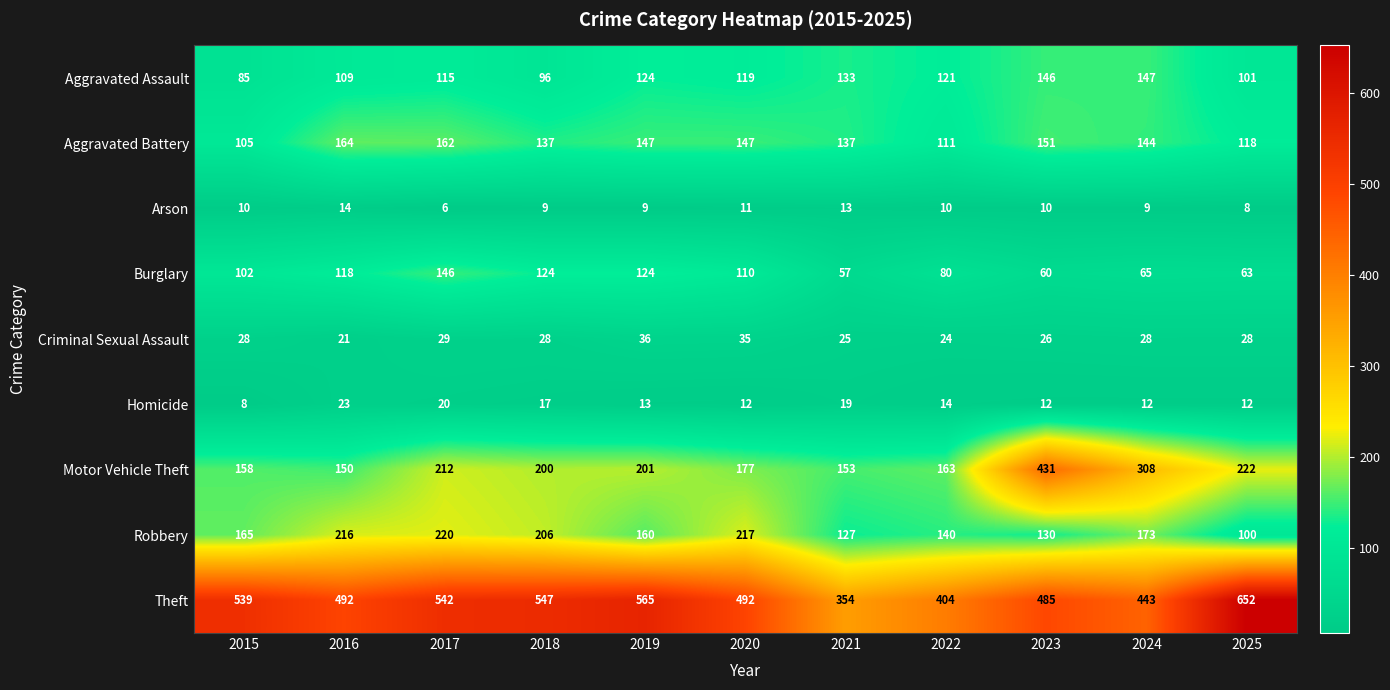

At which label is Motor Vehicle Theft closest to 290?

2024